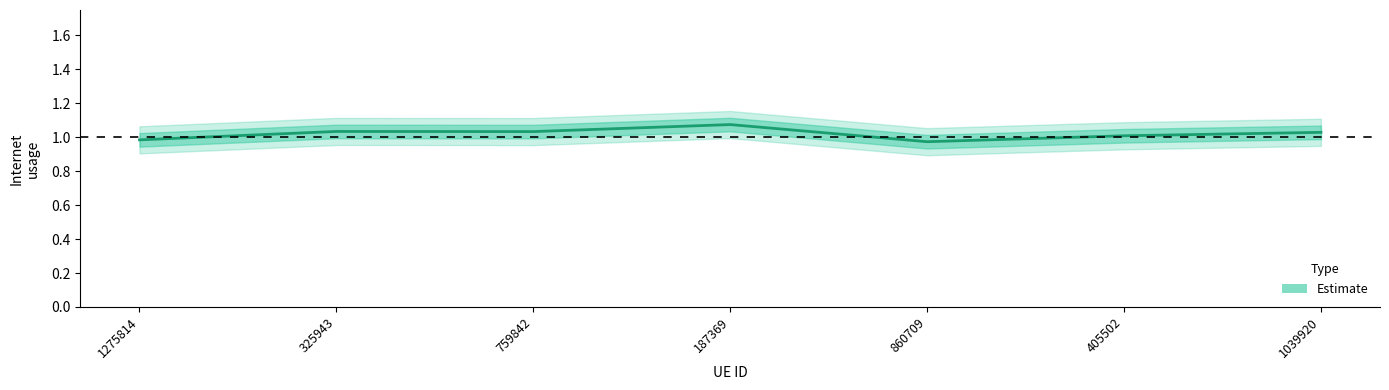

What is the sum of all values?

7.1